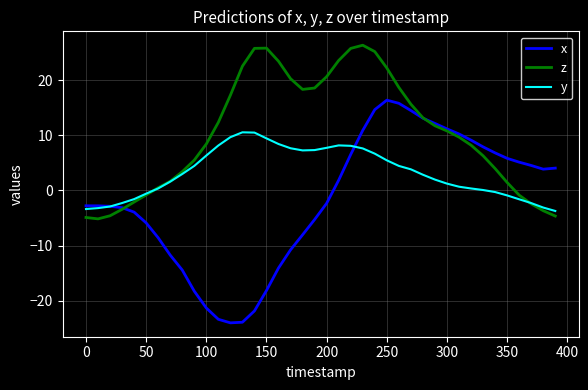

List the series in order of their peak value, highest first.

z, x, y